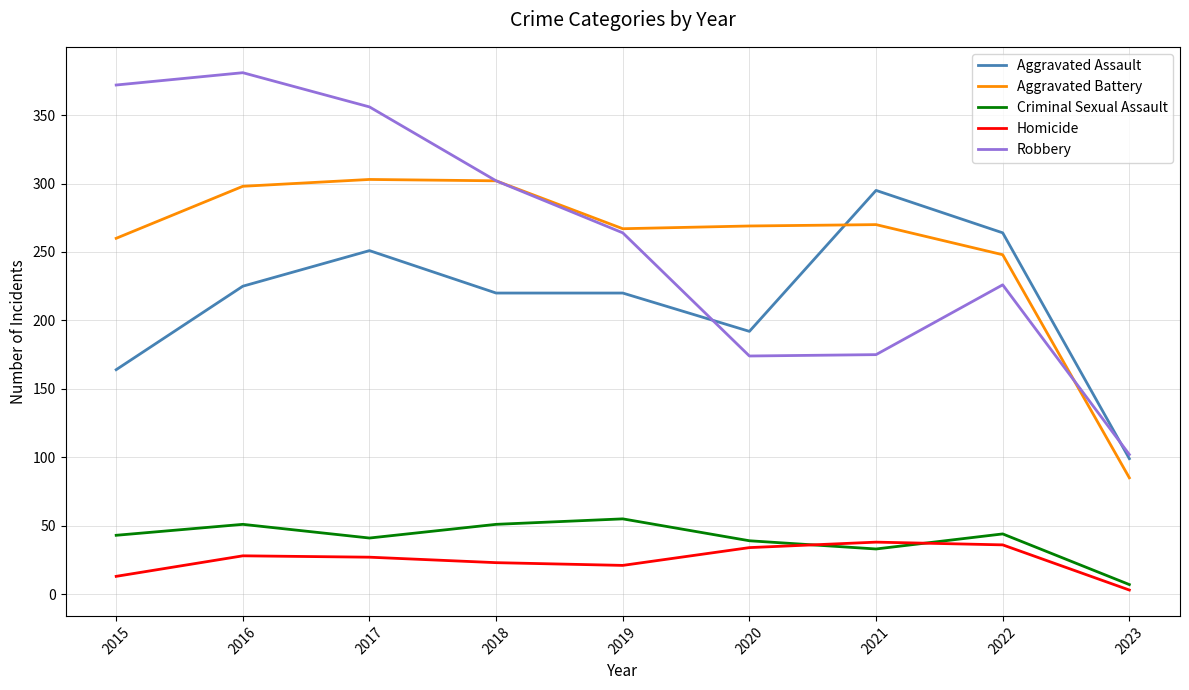

Rank the series at 2016 from lowest to highest value.

Homicide, Criminal Sexual Assault, Aggravated Assault, Aggravated Battery, Robbery